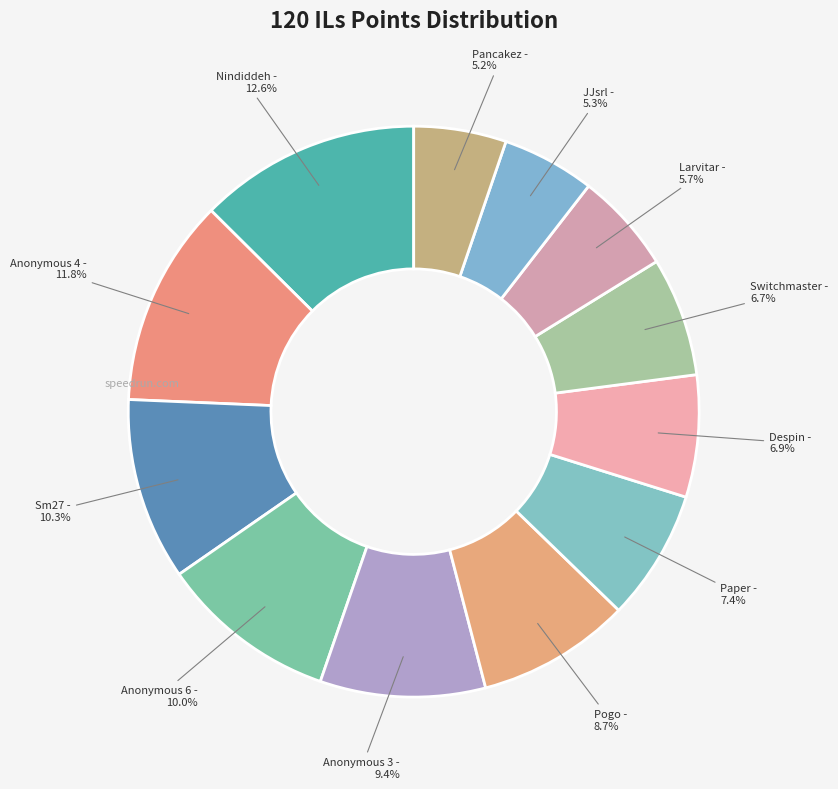

What is the smallest slice in the pie chart?

Pancakez